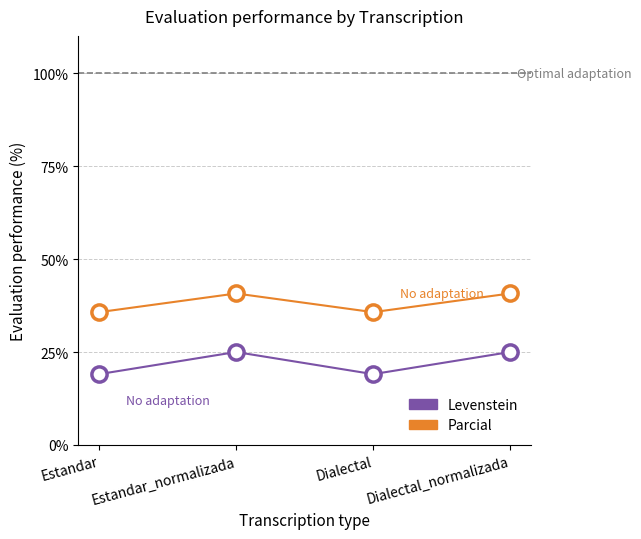

Is the value of Parcial at Dialectal greater than the value of Levenstein at Estandar_normalizada?

Yes